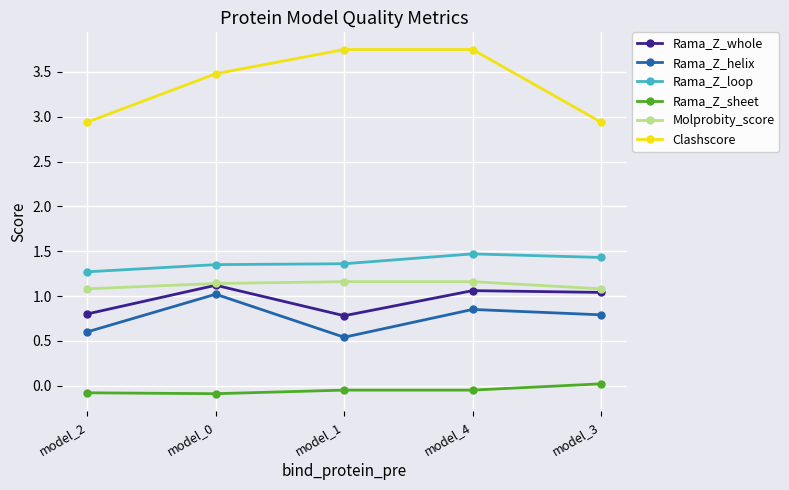

Which series has the largest total across all categories?

Clashscore